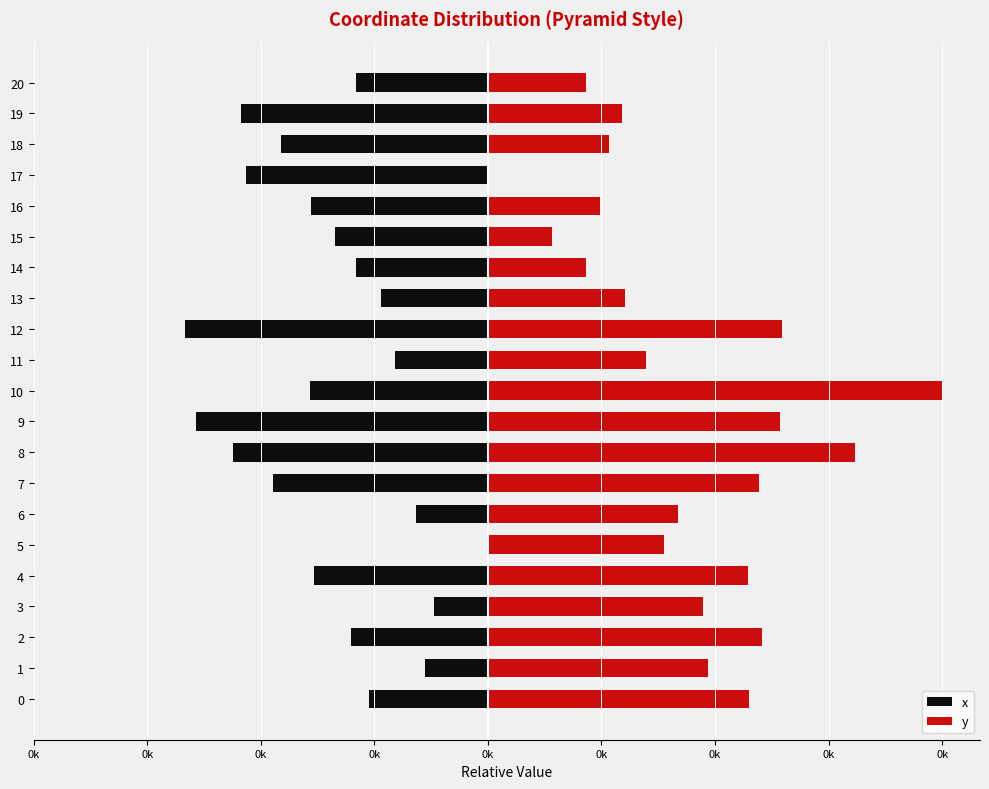

Between 6 and 15, which is larger?

6